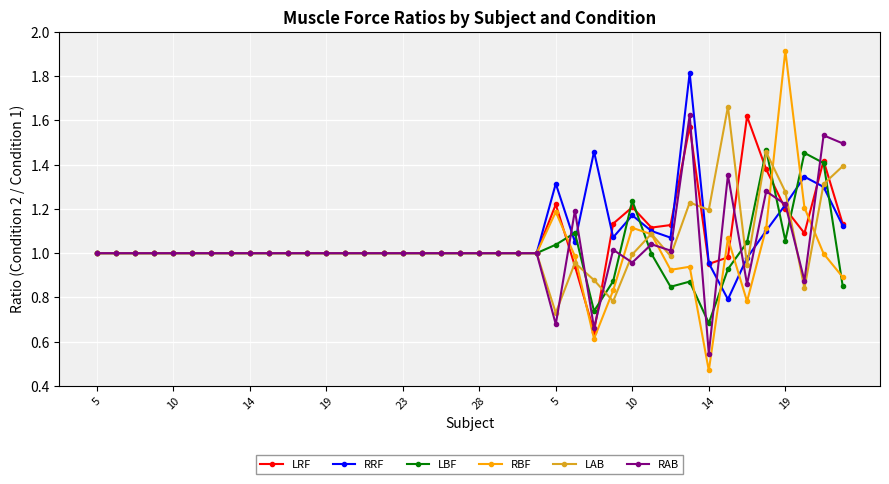

Count the number of data series in this chart.

6